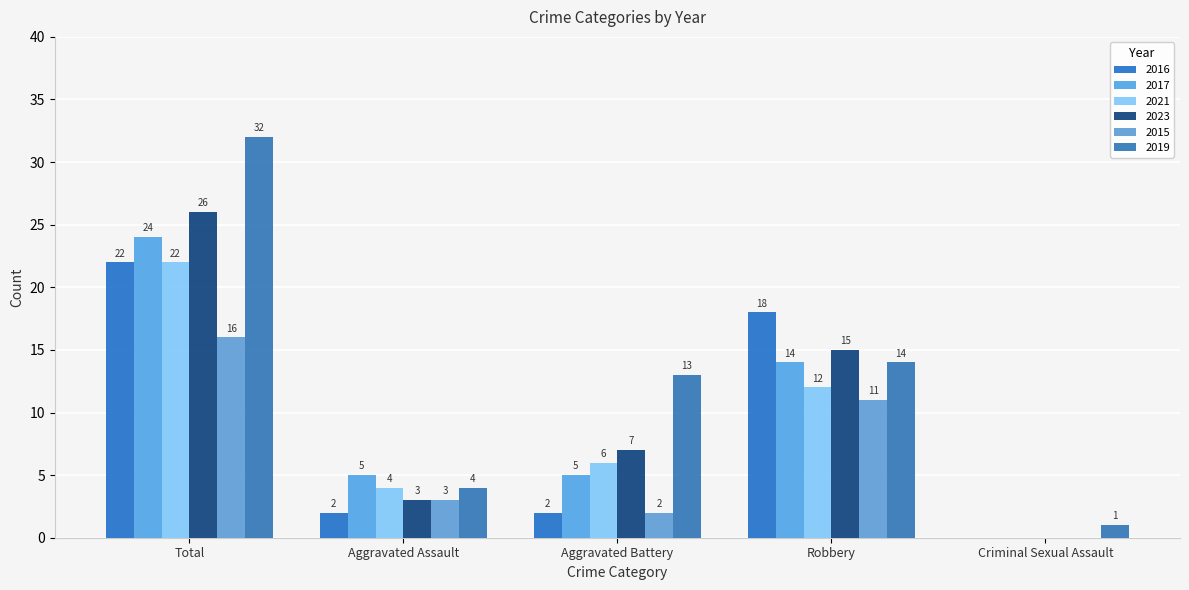

What is the total value across all series at Total?

142